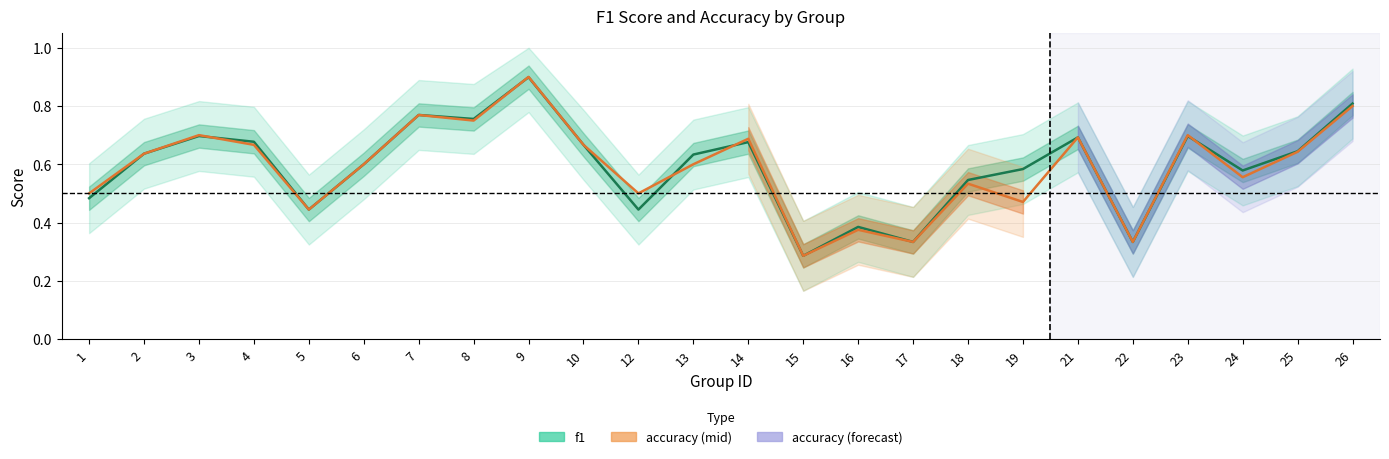

Which series changed the most between 9 and 19?

accuracy